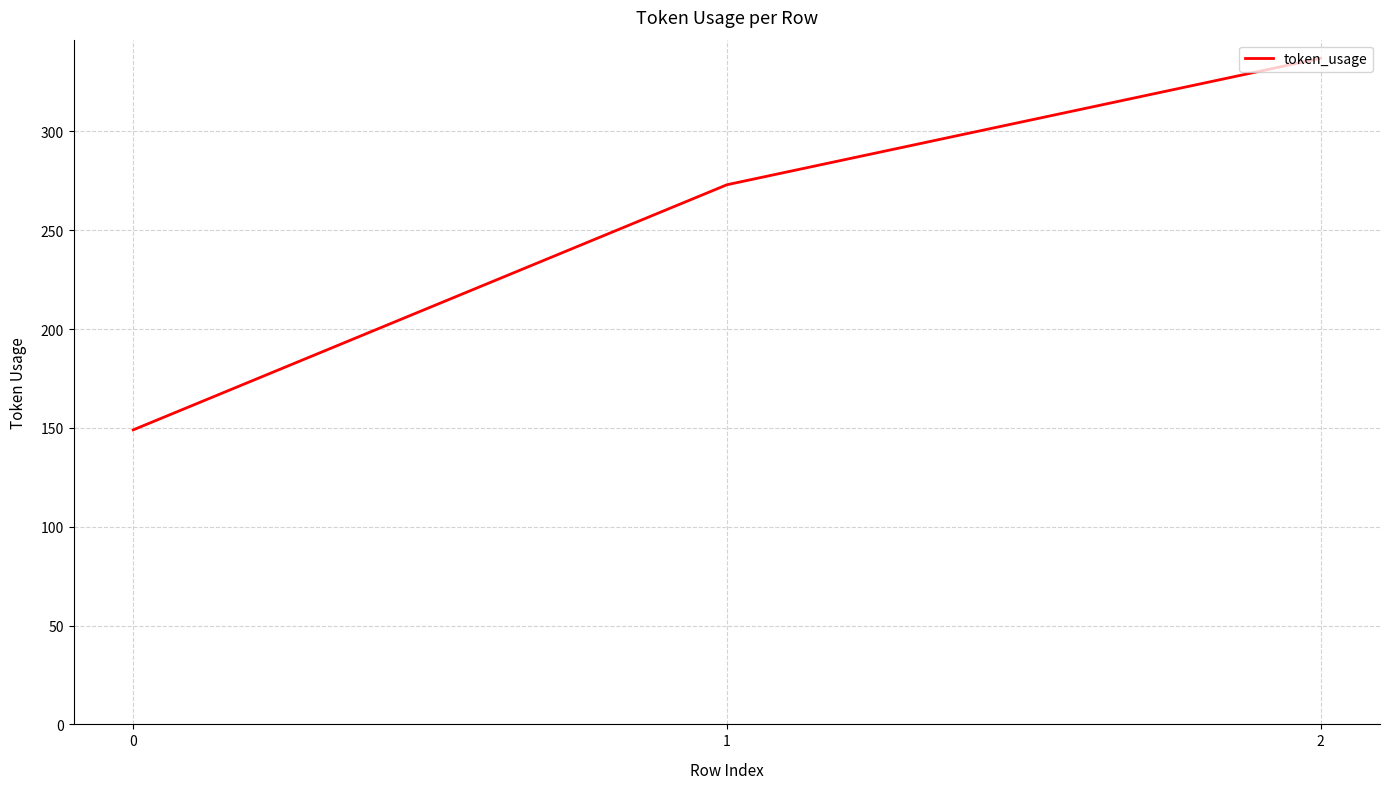

List the labels in order of value, smallest first.

0, 1, 2